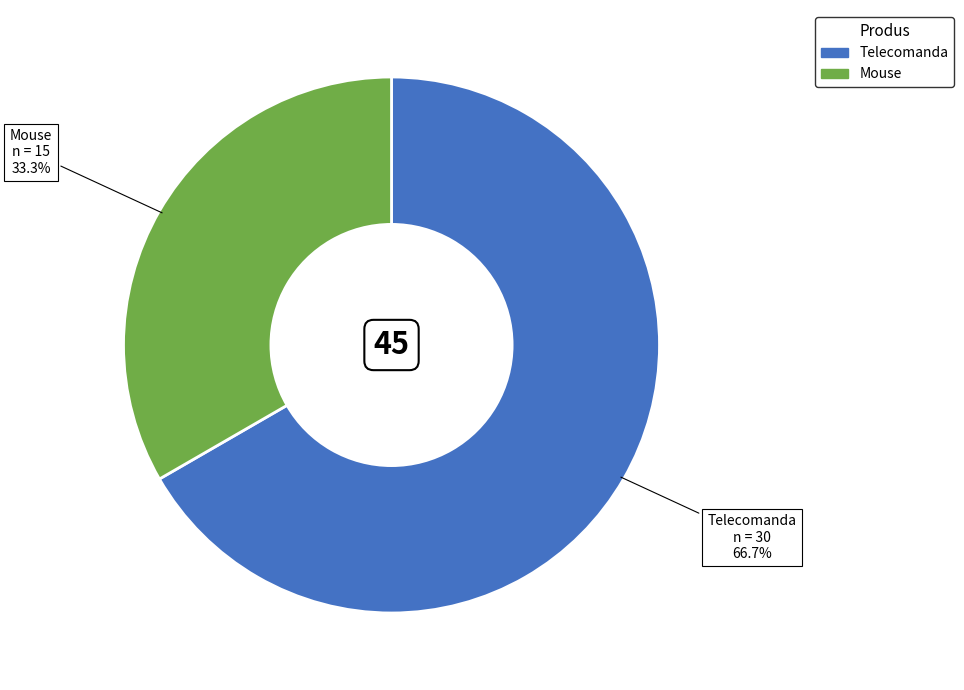

To the nearest percent, what is the difference between the Telecomanda and Mouse slice percentages?

33%